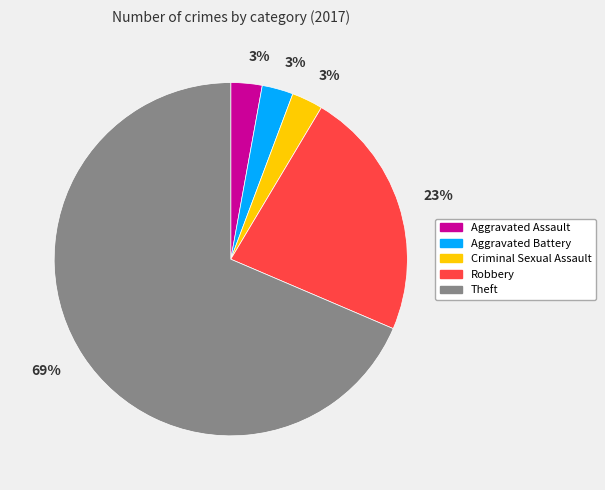

What percentage is the Criminal Sexual Assault slice, to the nearest percent?

3%